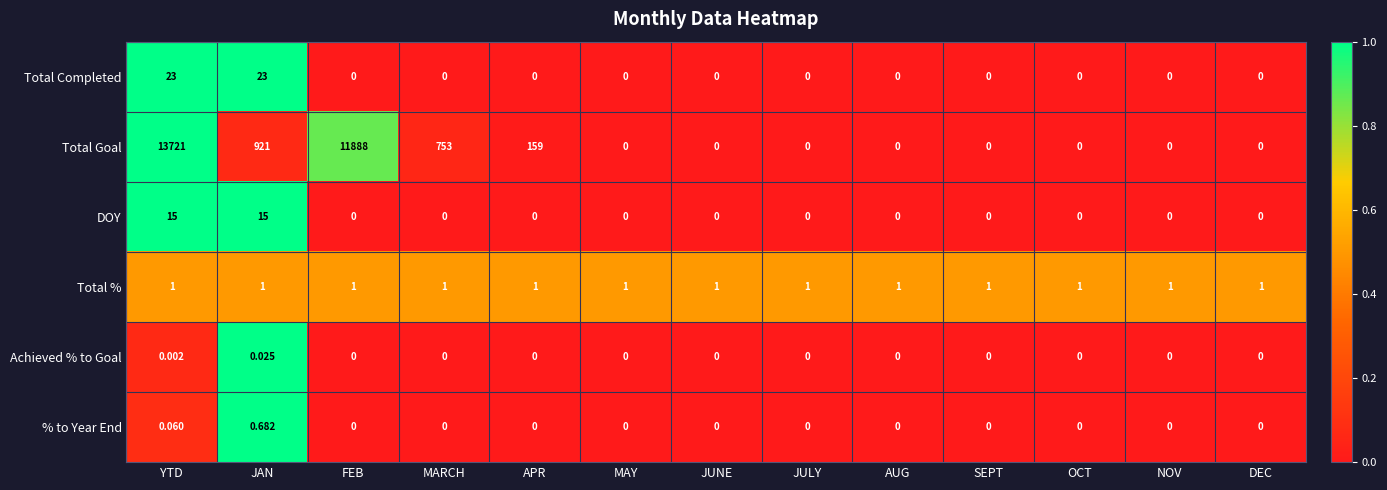

Which series has the widest spread of values?

Total Goal